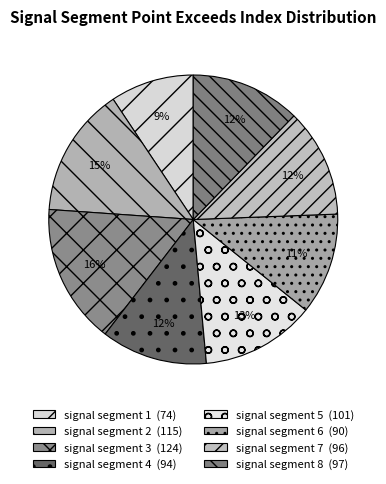

How many slices are in this pie chart?

8